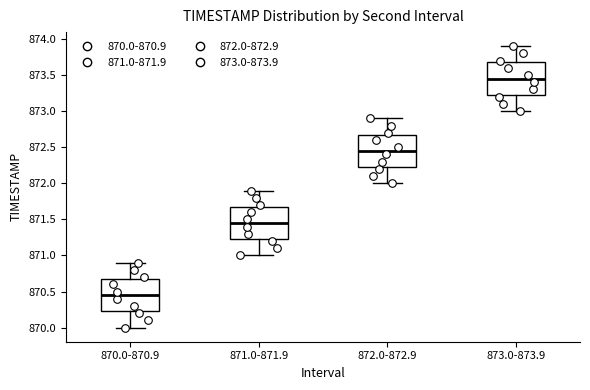

Where is the lower edge of the box for 873.0-873.9 on the y-axis? The values are not printed on the chart, so give them approximately, as read against the axis.

873.25